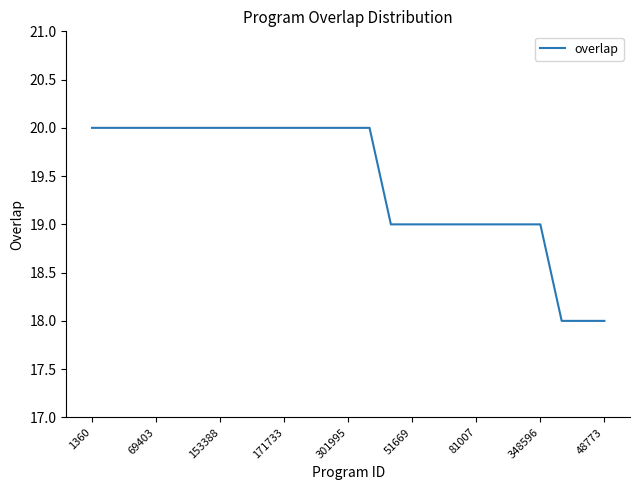

What is the minimum value shown in the chart?

18